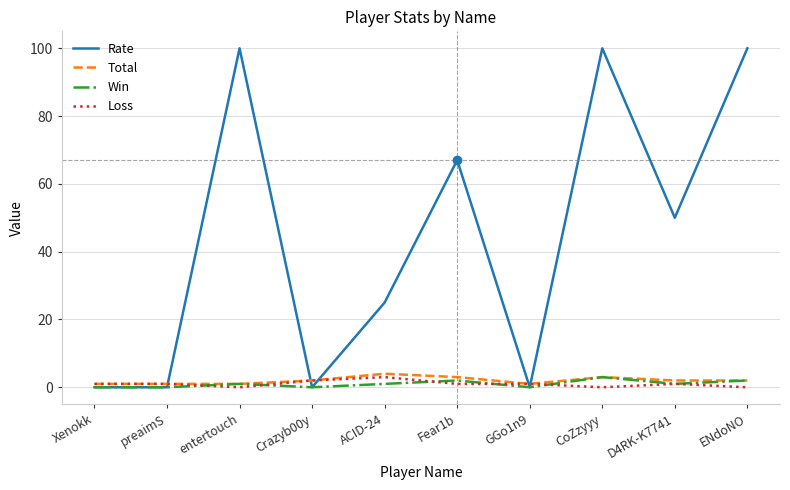

Which series changed the most between Crazyb00y and ACID-24?

Rate